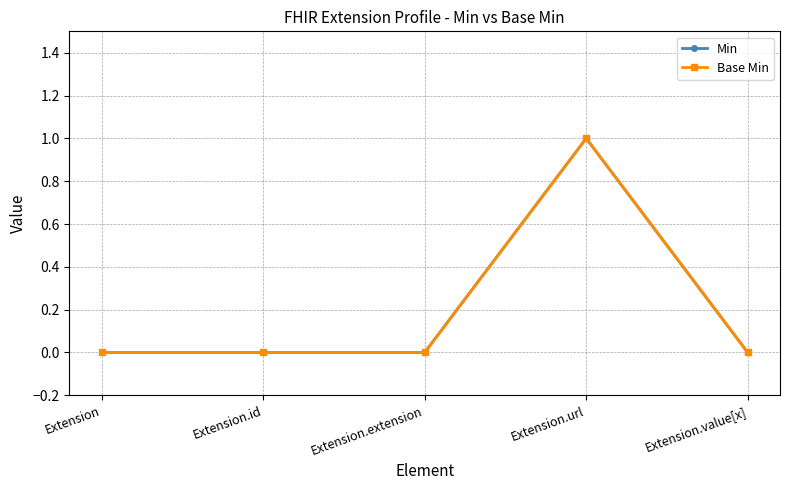

Is this an area chart (filled region under the line)?

No